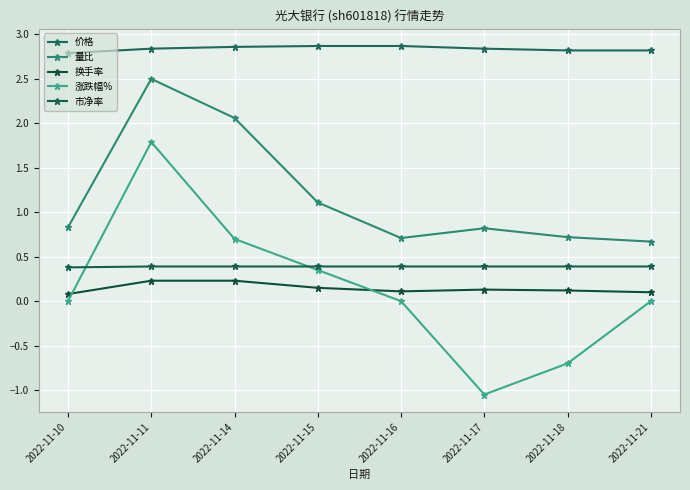

Is this an area chart (filled region under the line)?

No